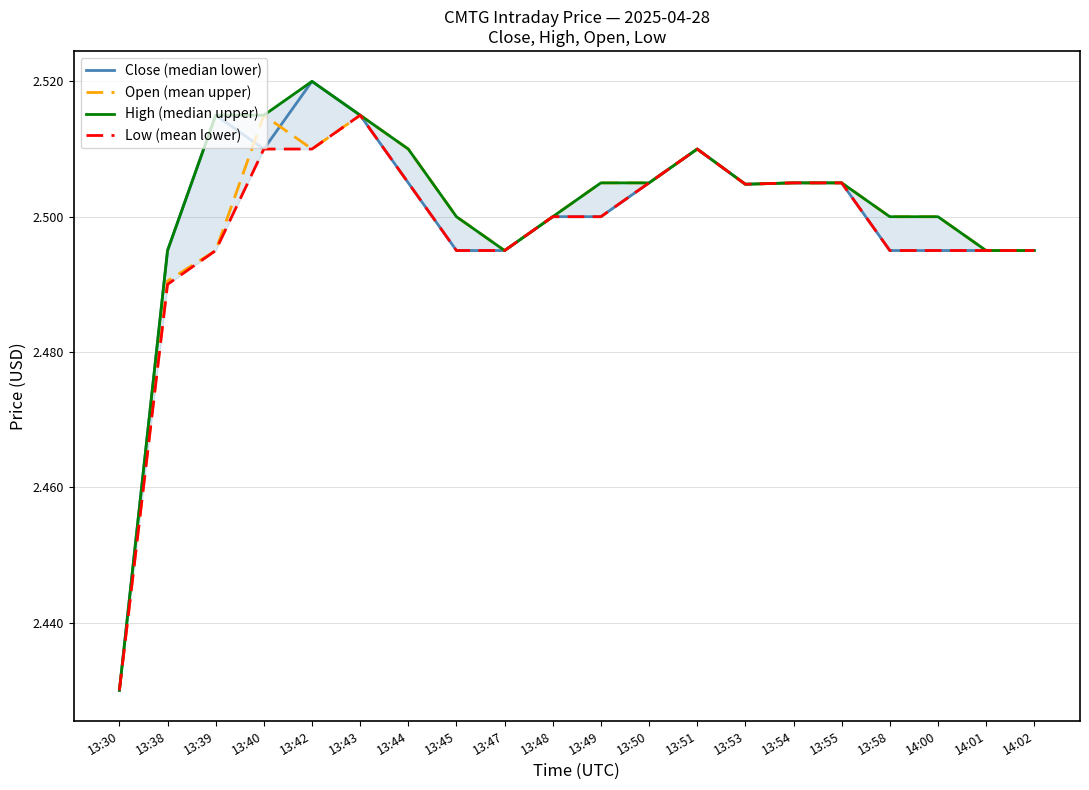

At 13:43, list the series in order from smallest to largest.

Close (median lower), Open (mean upper), High (median upper), Low (mean lower)